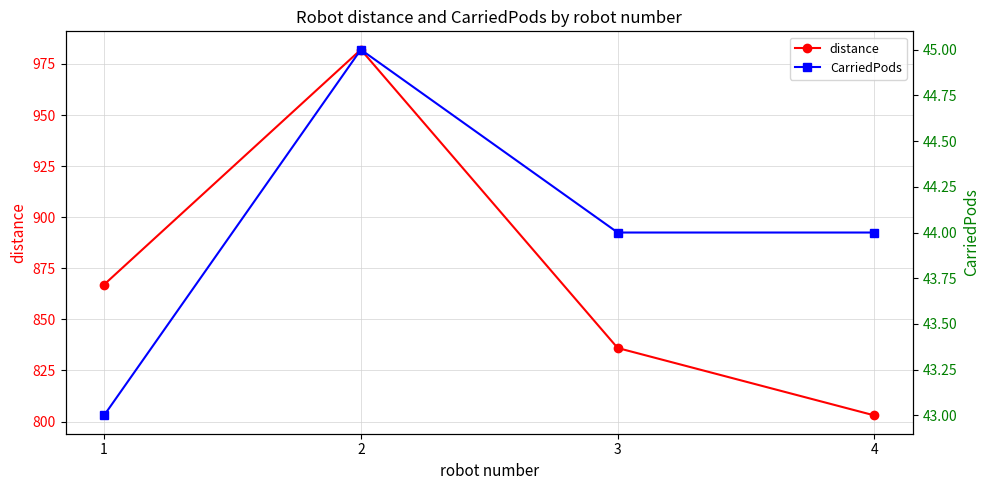

At 2, list the series in order from largest to smallest.

distance, CarriedPods